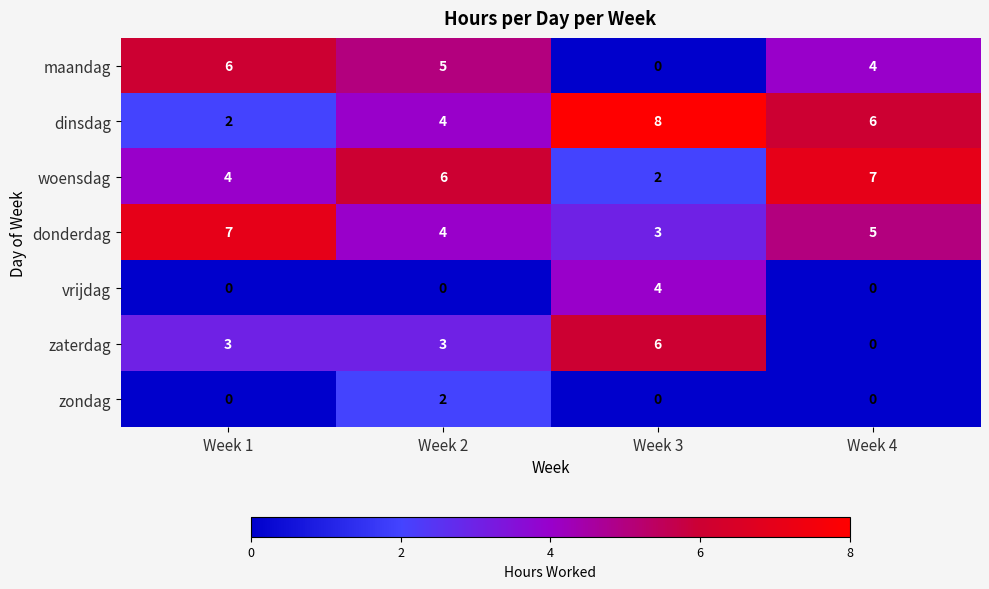

What is the difference between the highest and lowest values at Week 4?

7